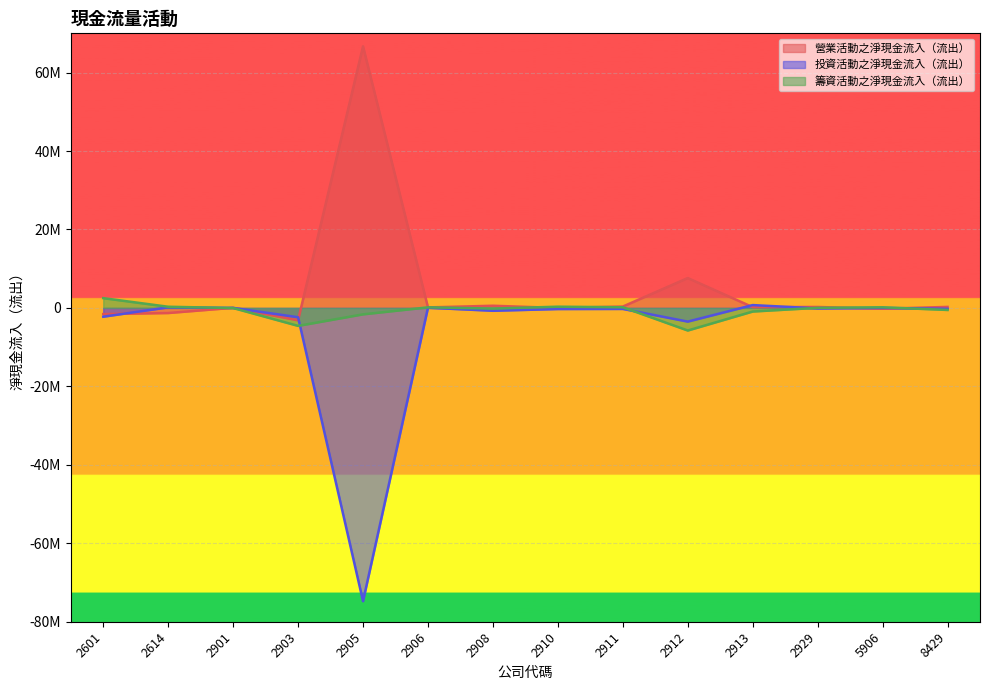

Rank the series at 2910 from highest to lowest value.

籌資活動之淨現金流入（流出）, 營業活動之淨現金流入（流出）, 投資活動之淨現金流入（流出）